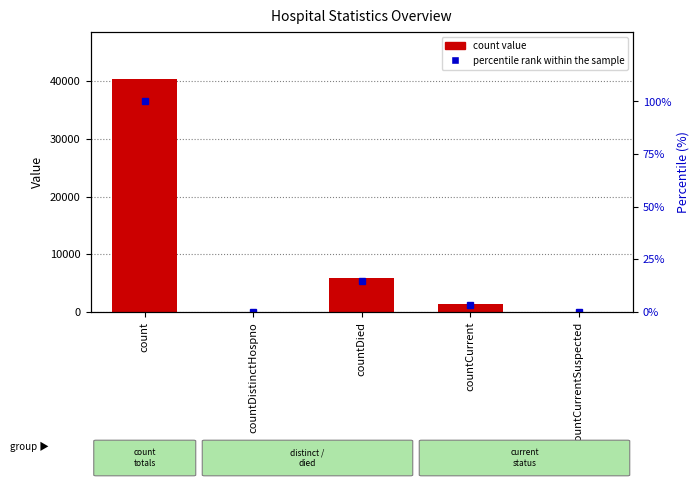

List the series in order of their overall mean, highest first.

count, percentile rank